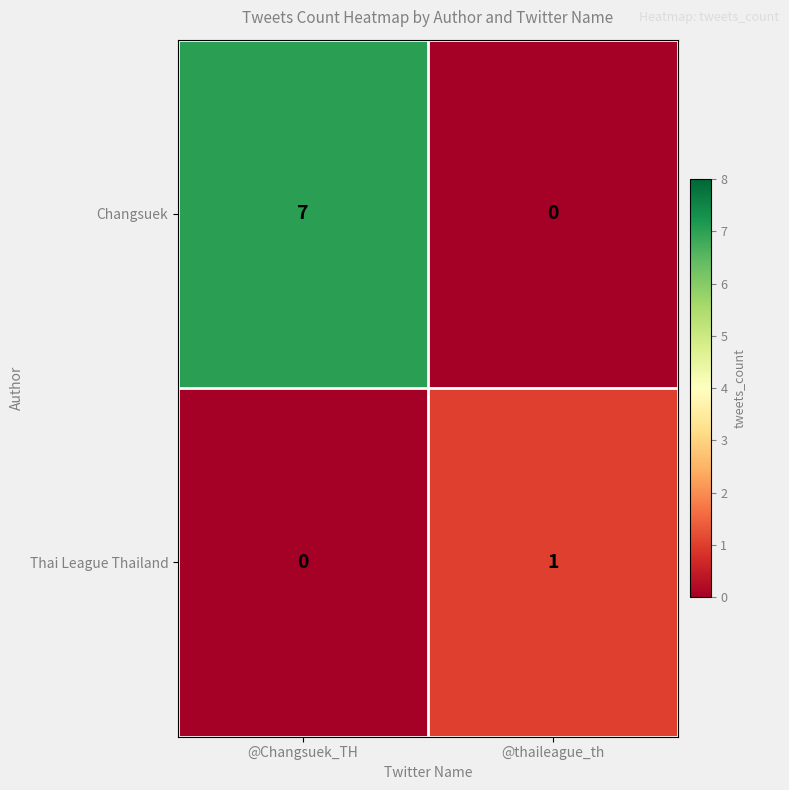

Between @Changsuek_TH and @thaileague_th, which series saw the biggest shift?

Changsuek